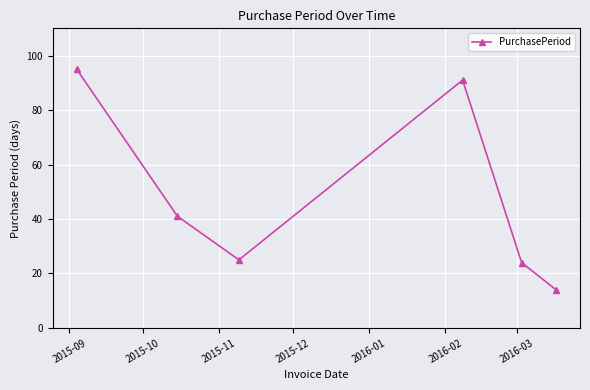

How many points are lower than both their immediate neighbors (excluding endpoints)?

1